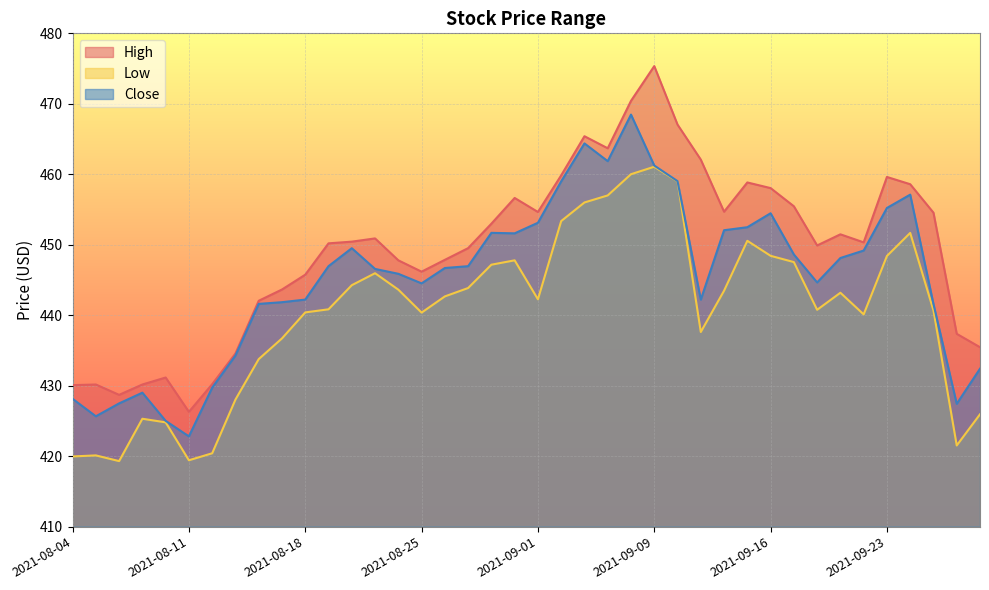

True or false: Close and High cross at least once.

False